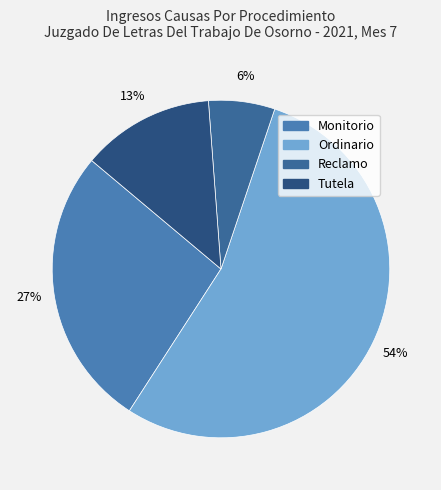

To the nearest percent, what percentage of the pie is Tutela?

13%